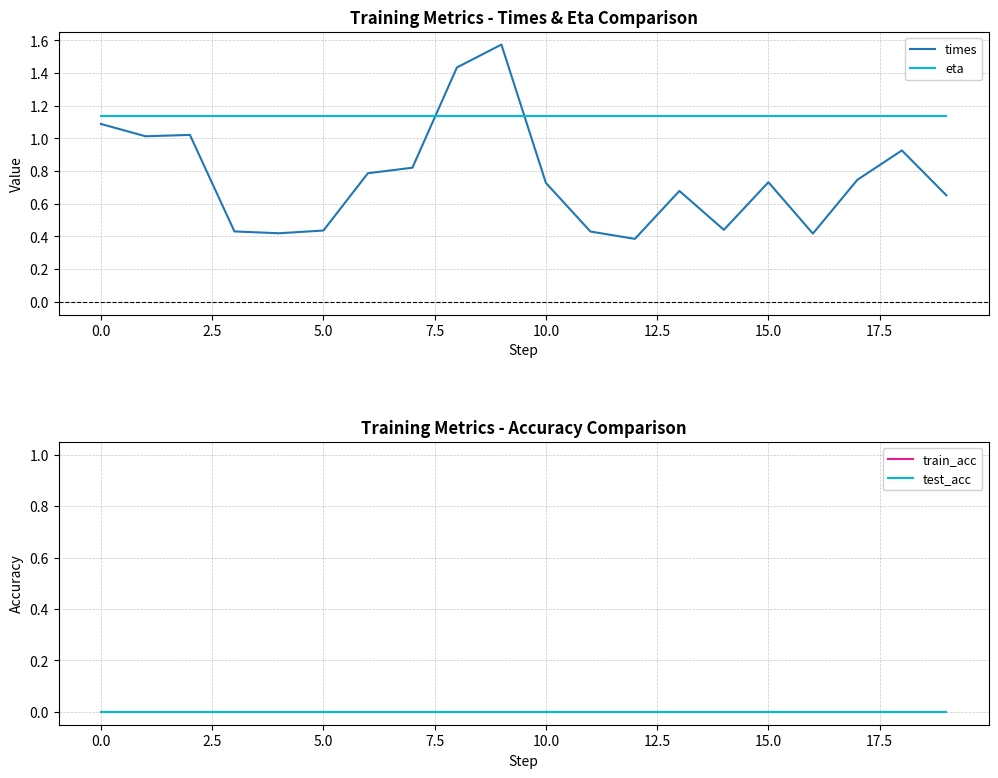

The times series shows 0.7 at 19. True or false?

True